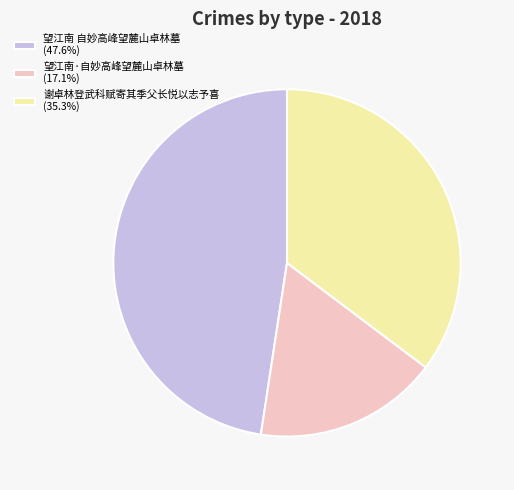

Is the sum of 望江南 自妙高峰望麓山卓林墓 (47.6%) and 谢卓林登武科赋寄其季父长悦以志予喜 (35.3%) greater than half?

Yes